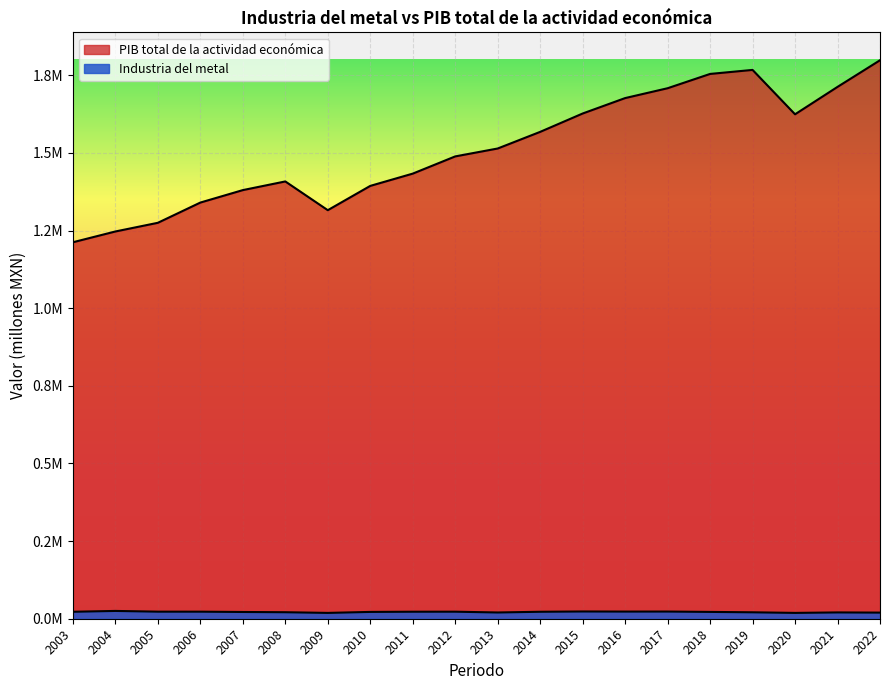

At which category does Industria del metal reach its first local peak?

2004